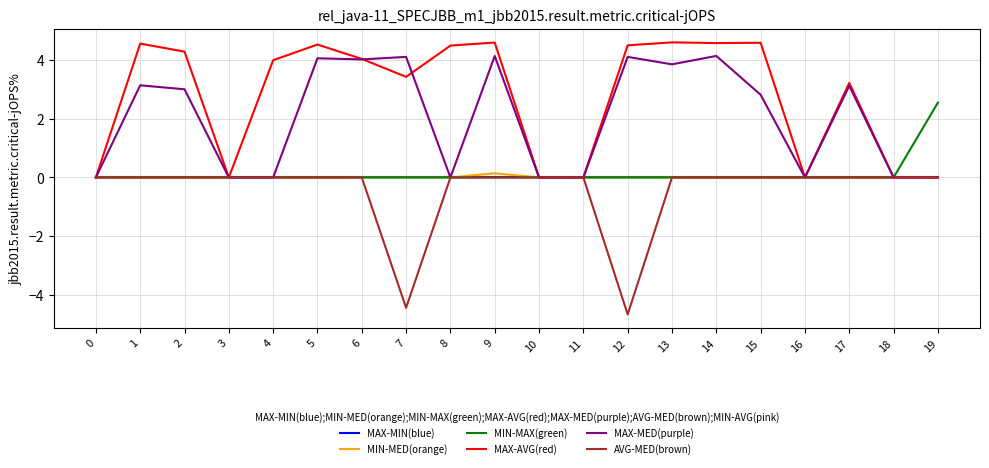

At which label does MIN-MAX(green) reach its peak?

19